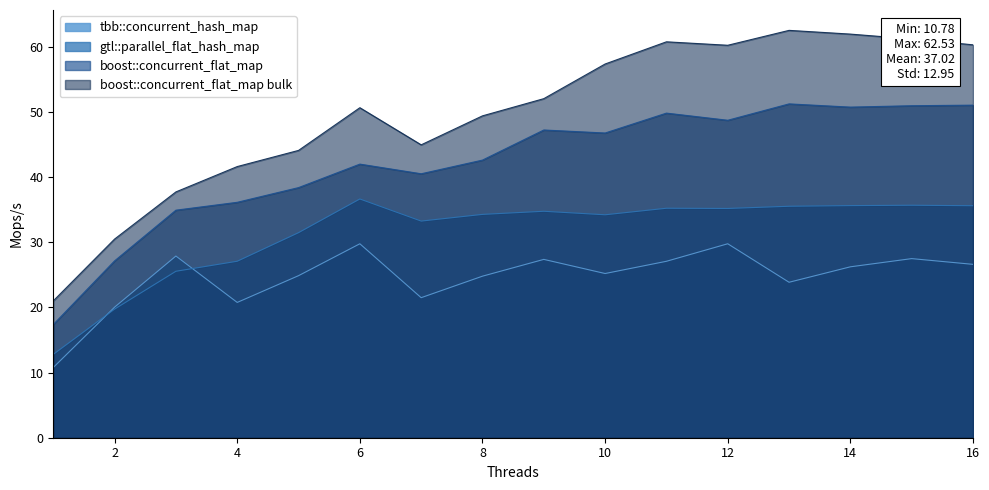

Which series has the largest range (max minus min)?

boost::concurrent_flat_map bulk